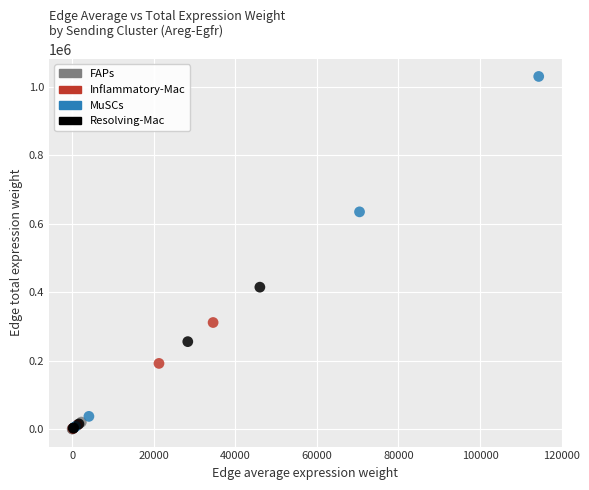

What are all the series names shown in the legend?

FAPs, Inflammatory-Mac, MuSCs, Resolving-Mac